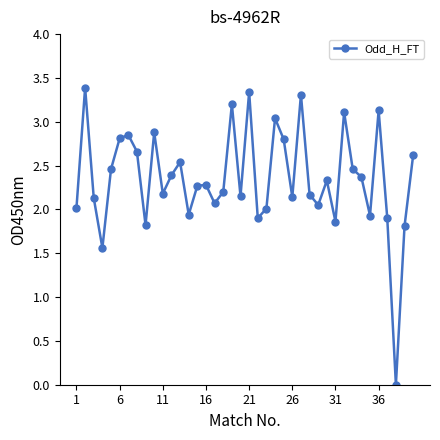

What is the sum of all values?

94.1